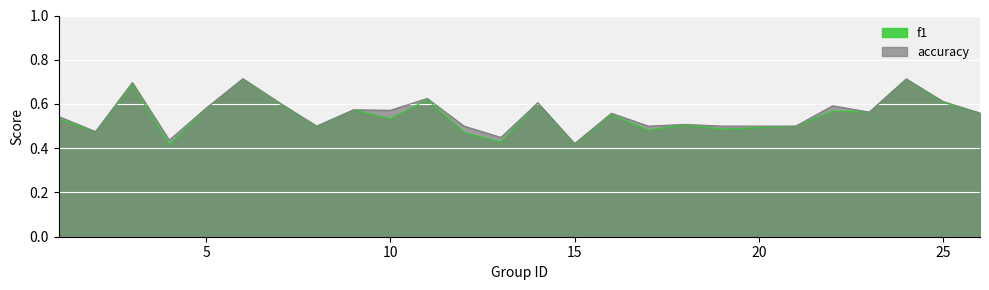

Does the chart display data point markers on the line(s)?

No